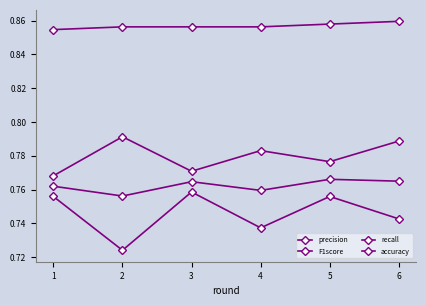

Reading left to right, extract all data points from this chart.

precision: 1=0.8	2=0.8	3=0.8	4=0.8	5=0.8	6=0.8
F1score: 1=0.8	2=0.8	3=0.8	4=0.8	5=0.8	6=0.8
recall: 1=0.8	2=0.7	3=0.8	4=0.7	5=0.8	6=0.7
accuracy: 1=0.9	2=0.9	3=0.9	4=0.9	5=0.9	6=0.9